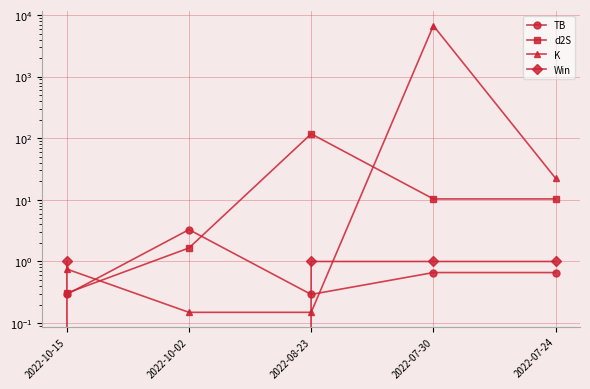

What are all the series names shown in the legend?

TB, d2S, K, Win